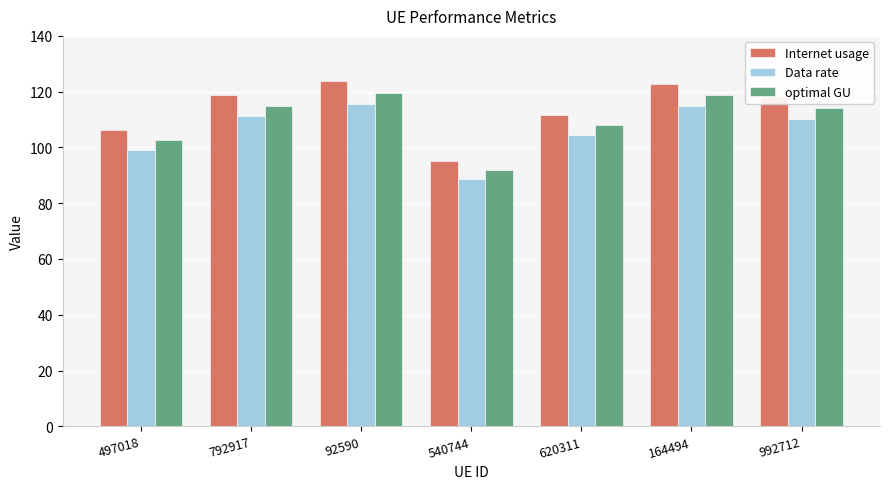

What is the sum of all Data rate values?

744.1